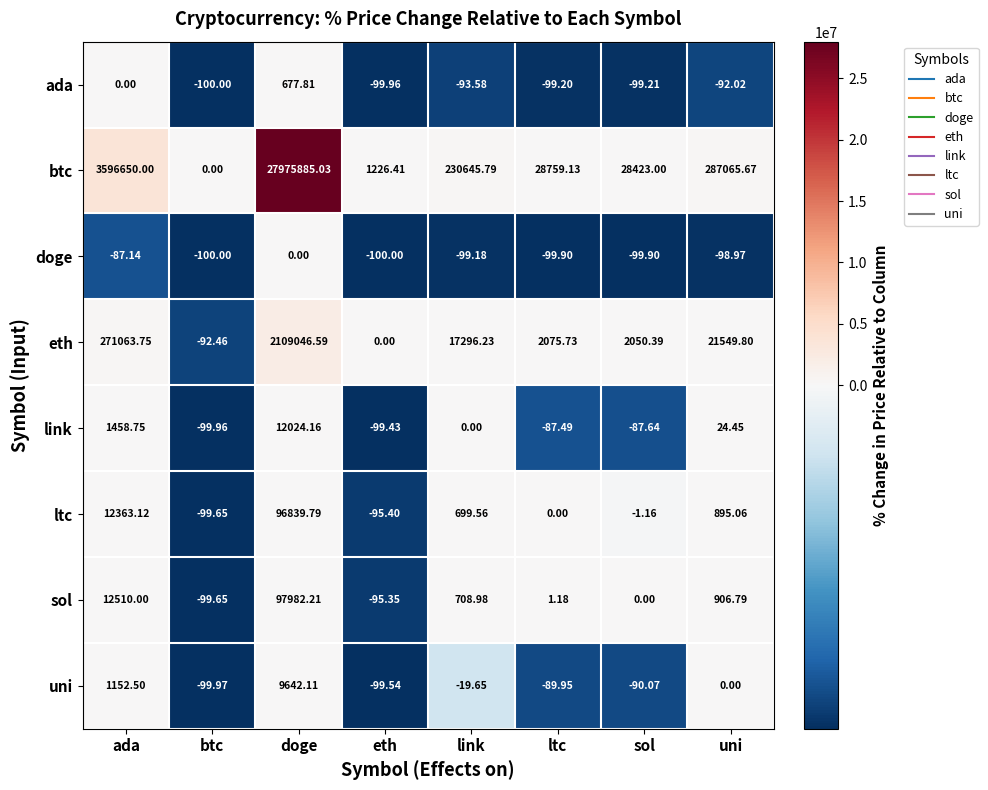

At which label is uni closest to 4771?

ada